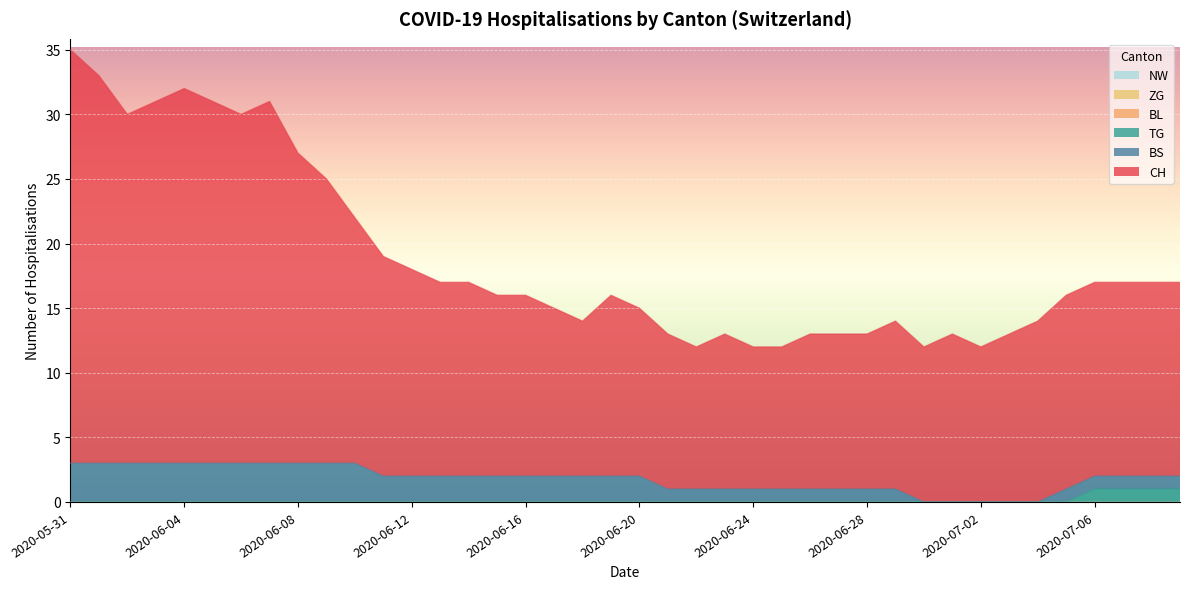

Between 2020-06-22 and 2020-06-14, which is larger?

2020-06-14